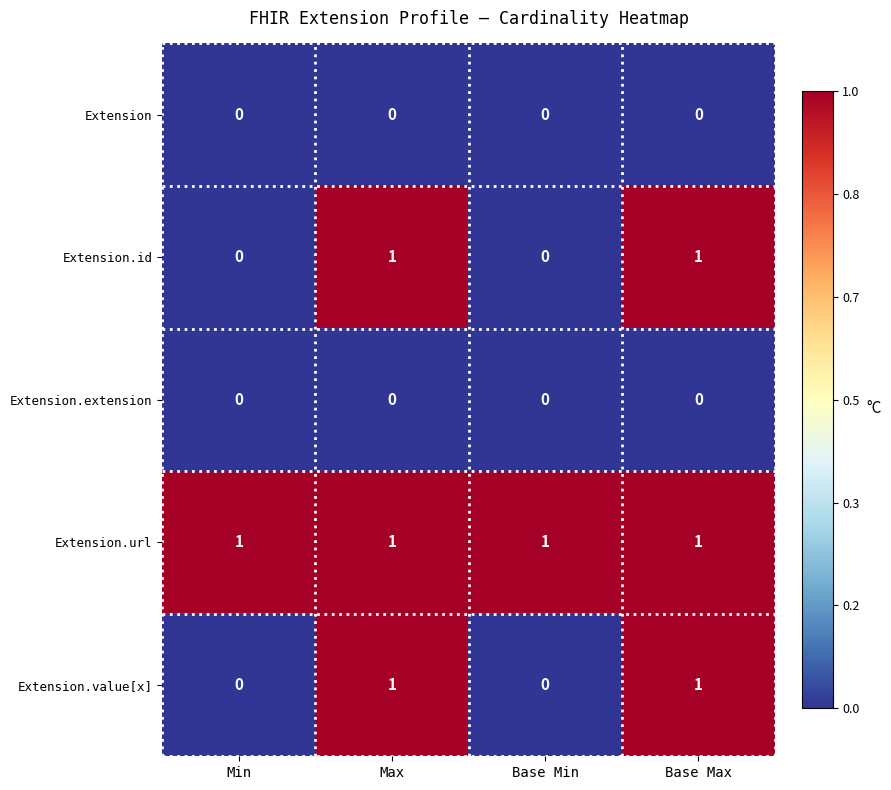

Reading right to left, extract all data points from this chart.

Extension: 0	0	0	0
Extension.id: 1	0	1	0
Extension.extension: 0	0	0	0
Extension.url: 1	1	1	1
Extension.value[x]: 1	0	1	0